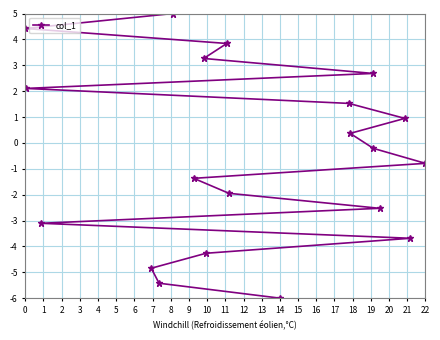

What is the approximate value at 22?

-0.8